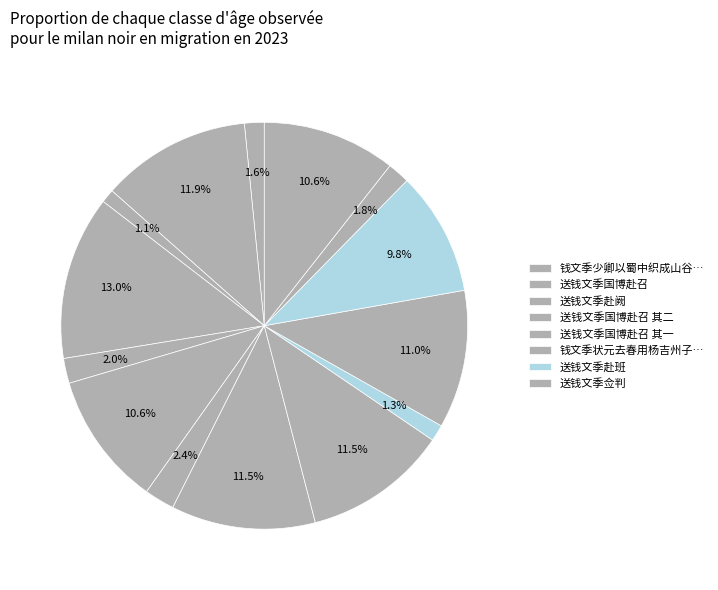

How many segments does this pie chart have?

14